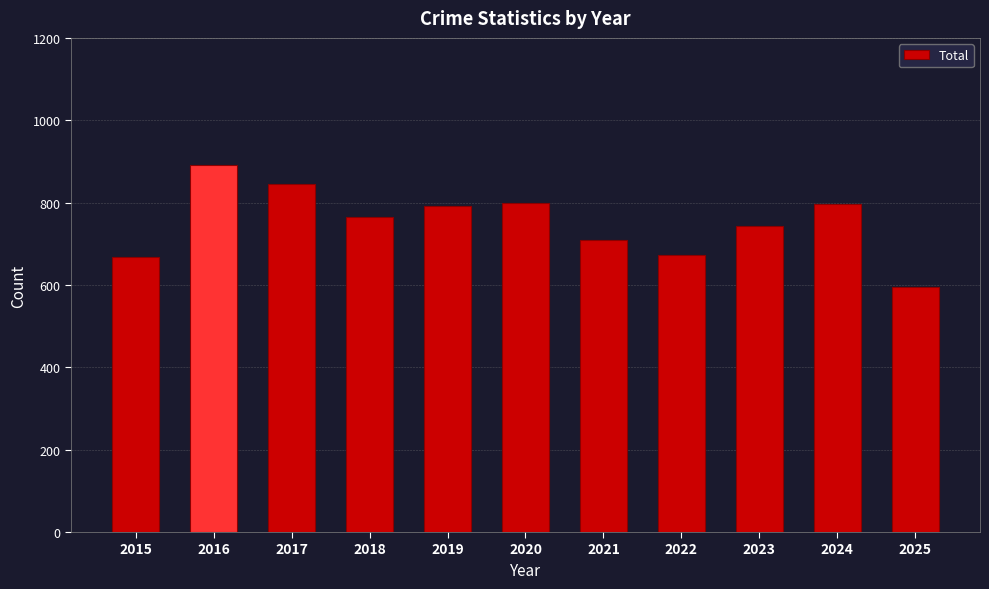

Approximately how many times larger is the value at 2025 compared to 2024?

0.7